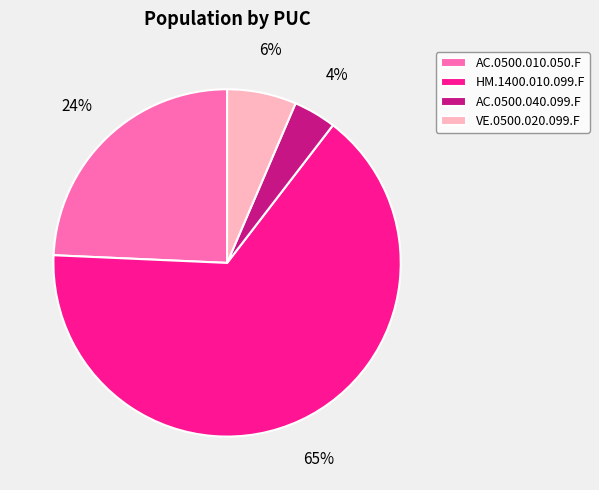

Rank the categories by value from lowest to highest.

AC.0500.040.099.F, VE.0500.020.099.F, AC.0500.010.050.F, HM.1400.010.099.F